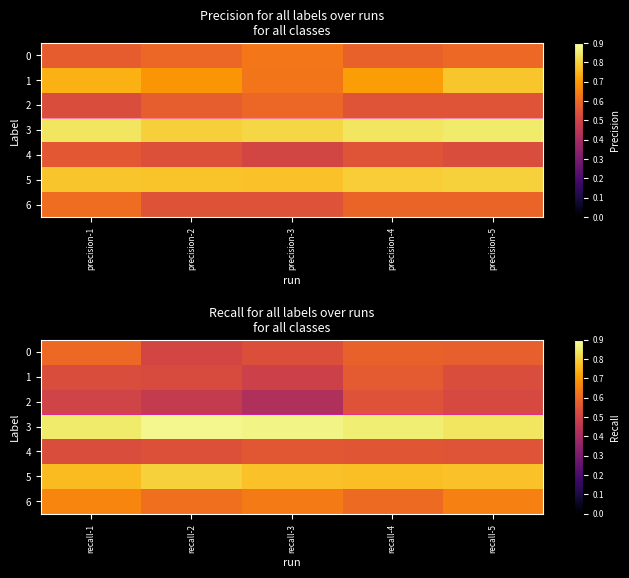

List the labels in order of 6 value, smallest first.

recall-4, recall-2, recall-3, recall-5, recall-1